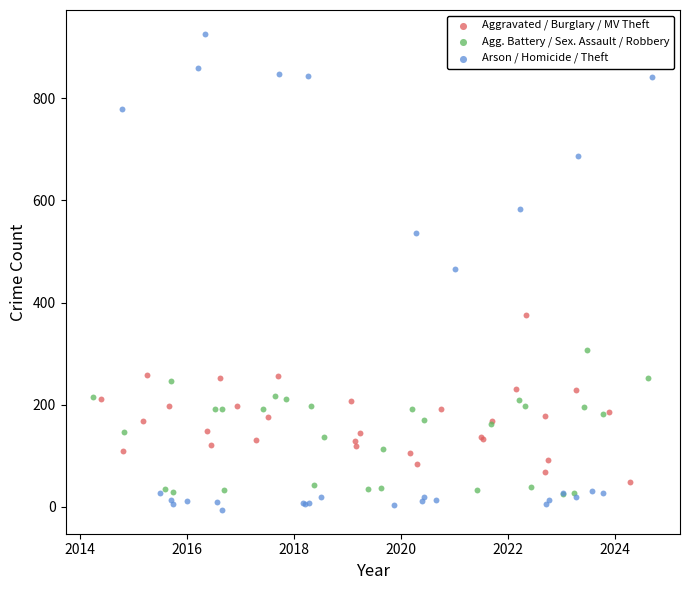

Which series has the widest spread of Y values?

Arson / Homicide / Theft